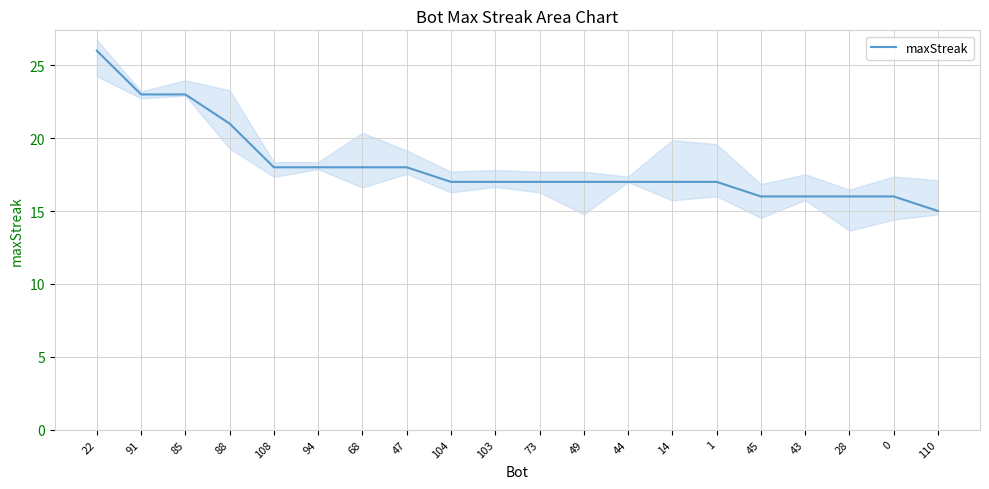

What is the average value?

18